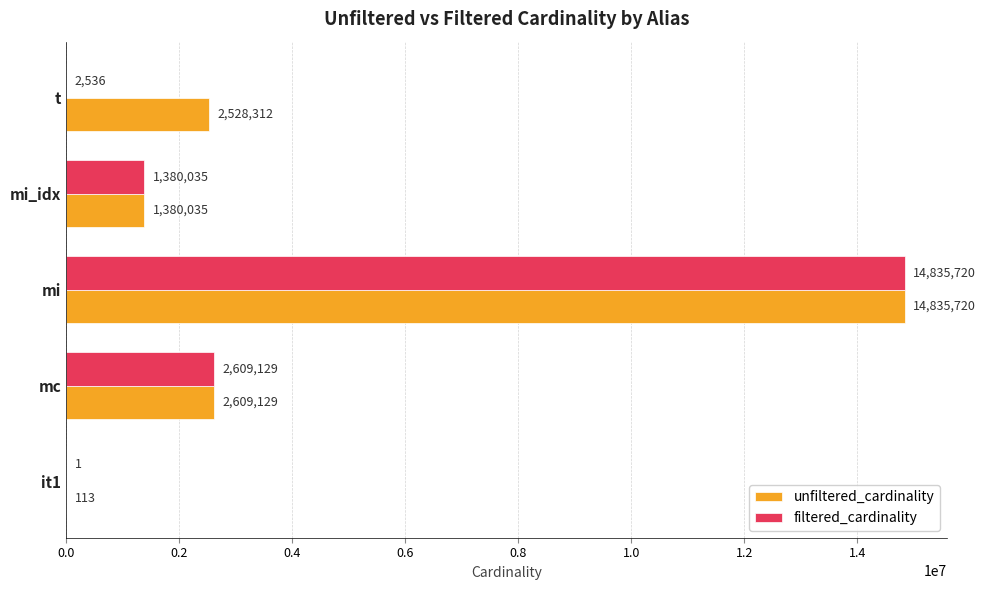

What is the sum of all unfiltered_cardinality values?

21353309